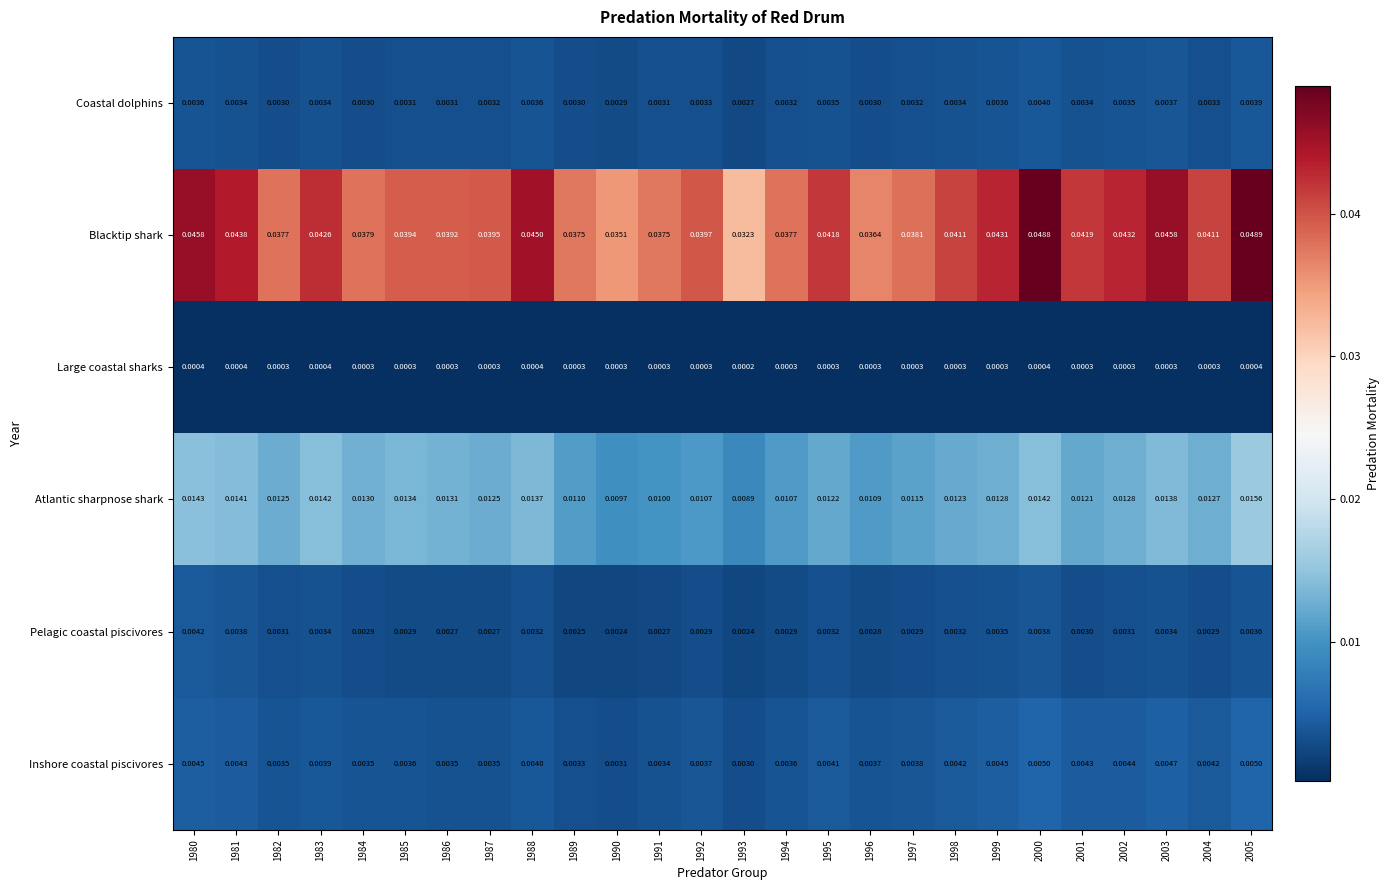

List the series in order of their peak value, lowest first.

Large coastal sharks, Coastal dolphins, Pelagic coastal piscivores, Inshore coastal piscivores, Atlantic sharpnose shark, Blacktip shark